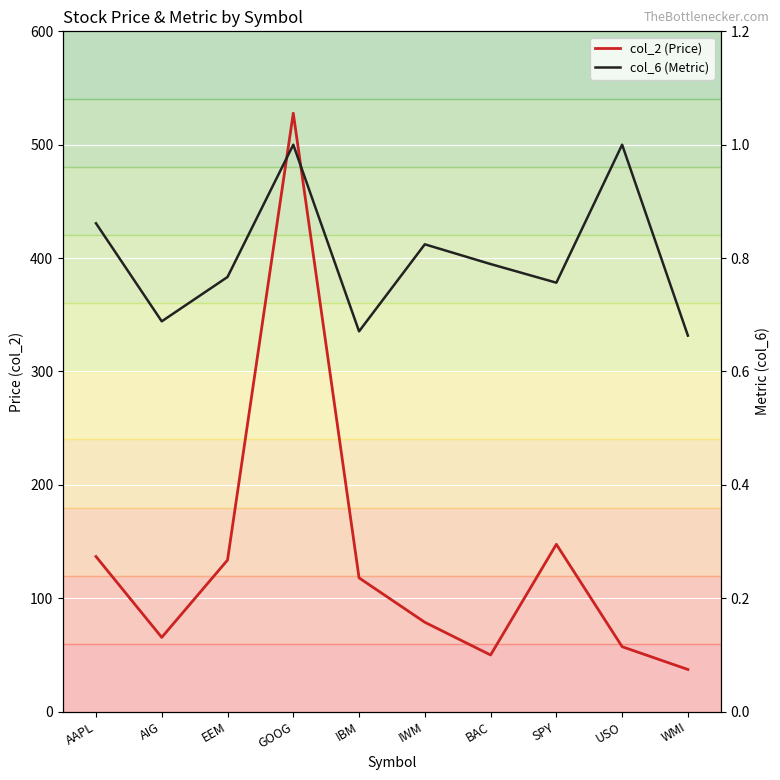

True or false: col_2 (Price) and col_6 (Metric) cross at least once.

False